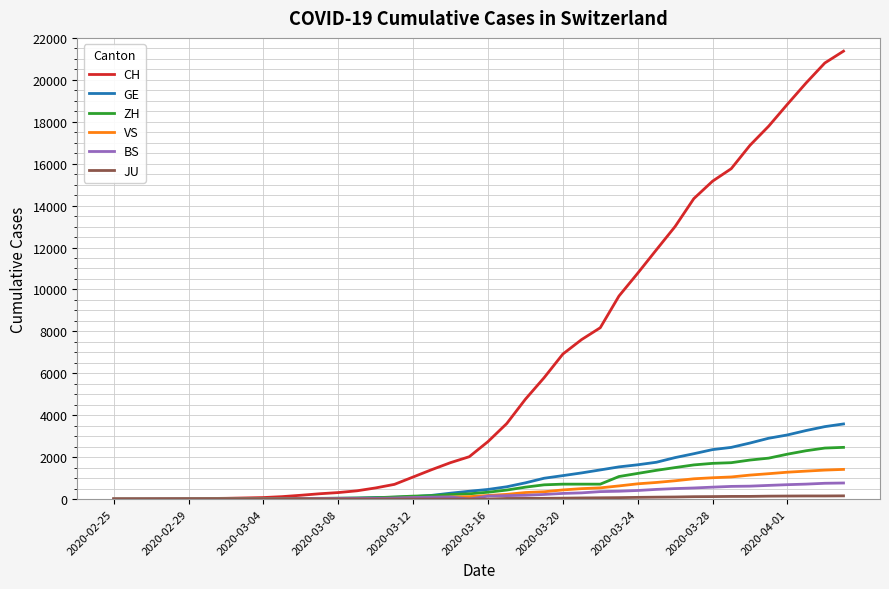

Which series has the largest total across all categories?

CH